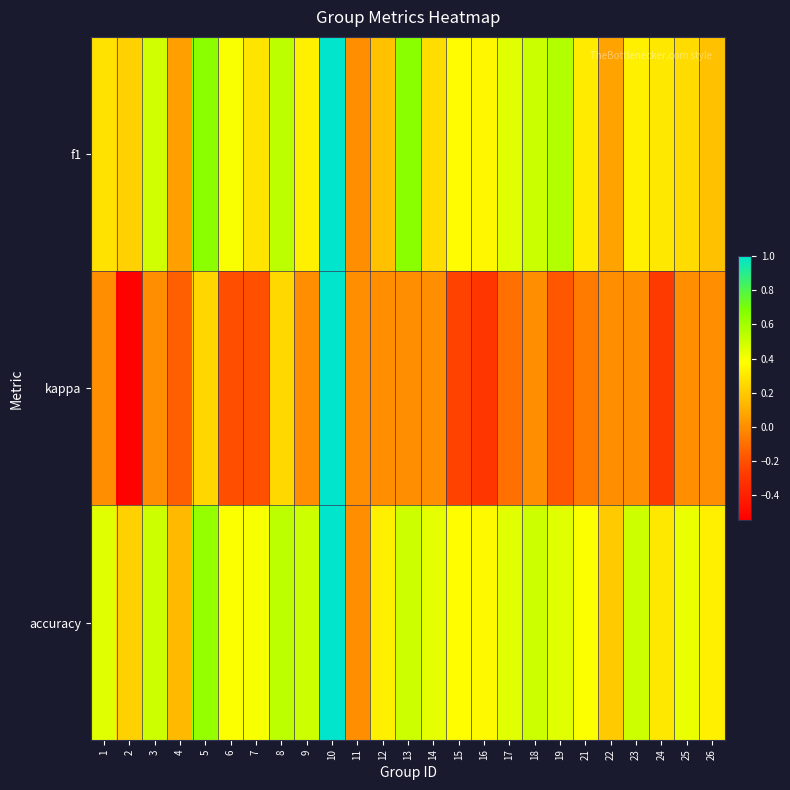

What is the total value across all series at 26?

0.5